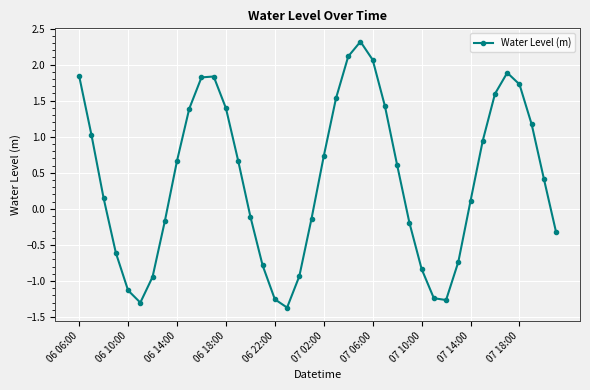

What is the minimum value shown in the chart?

-1.4